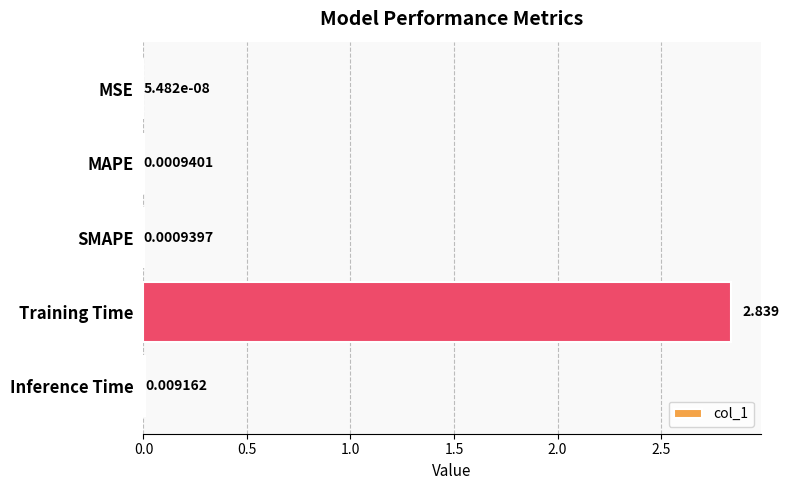

Between Training Time and Inference Time, which is larger?

Training Time